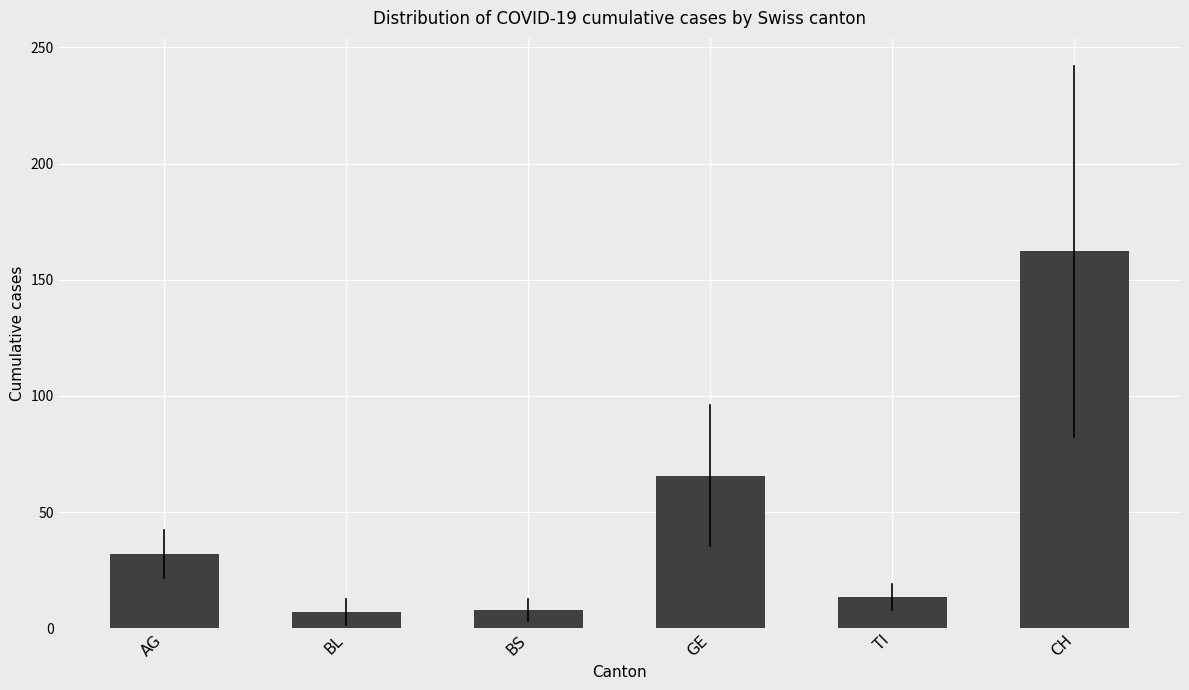

What is the label of the 1st bar from the right?

CH